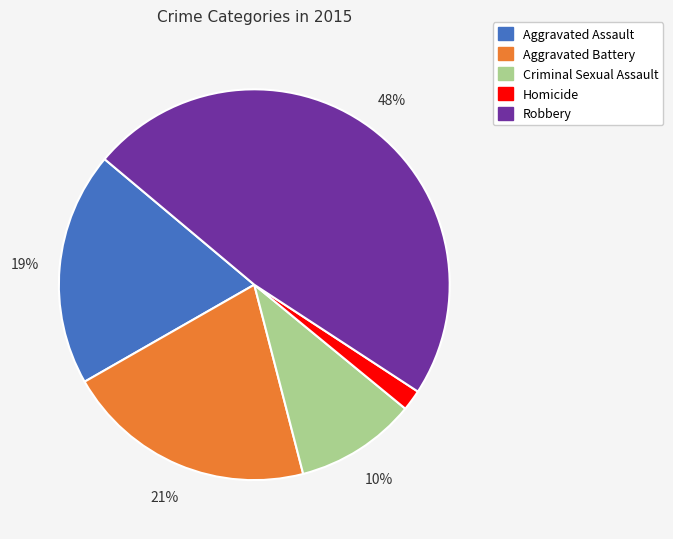

How many slices are in this pie chart?

5